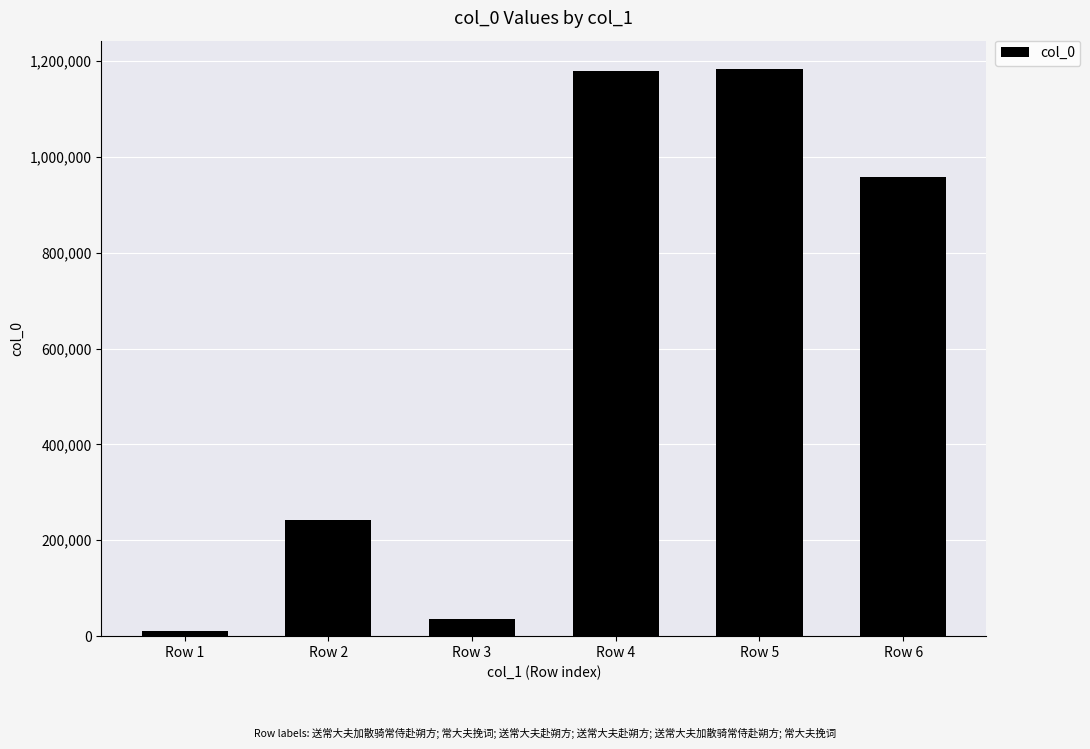

Is it true that the value at Row 4 is 1179468?

True